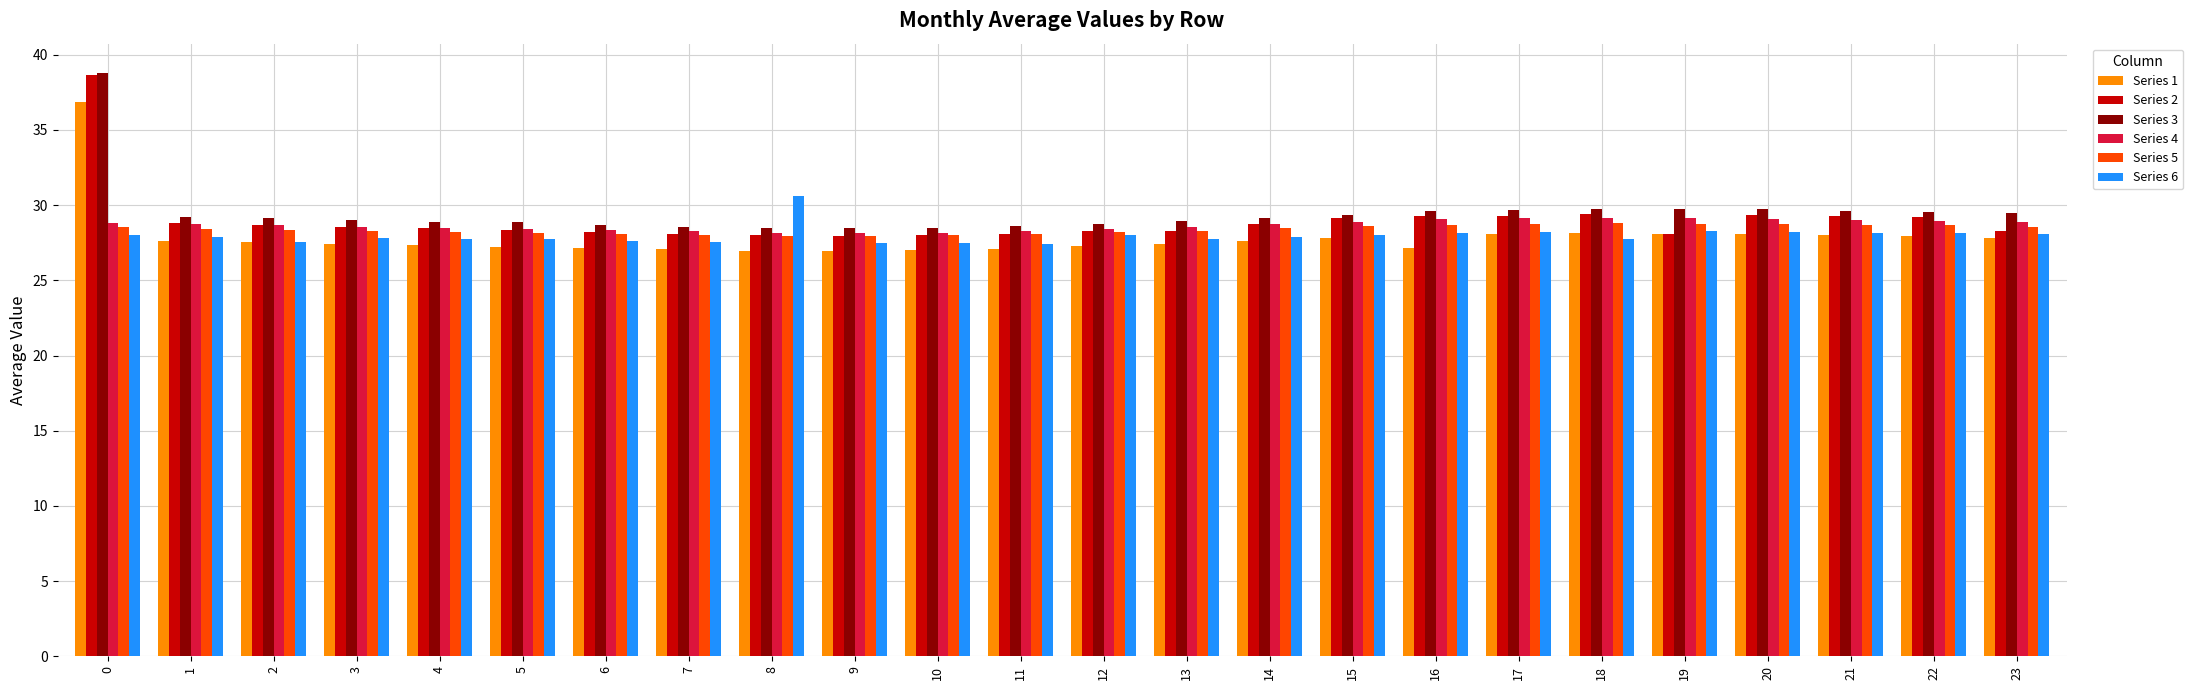

Between 22 and 23, which series saw the biggest shift?

Series 2